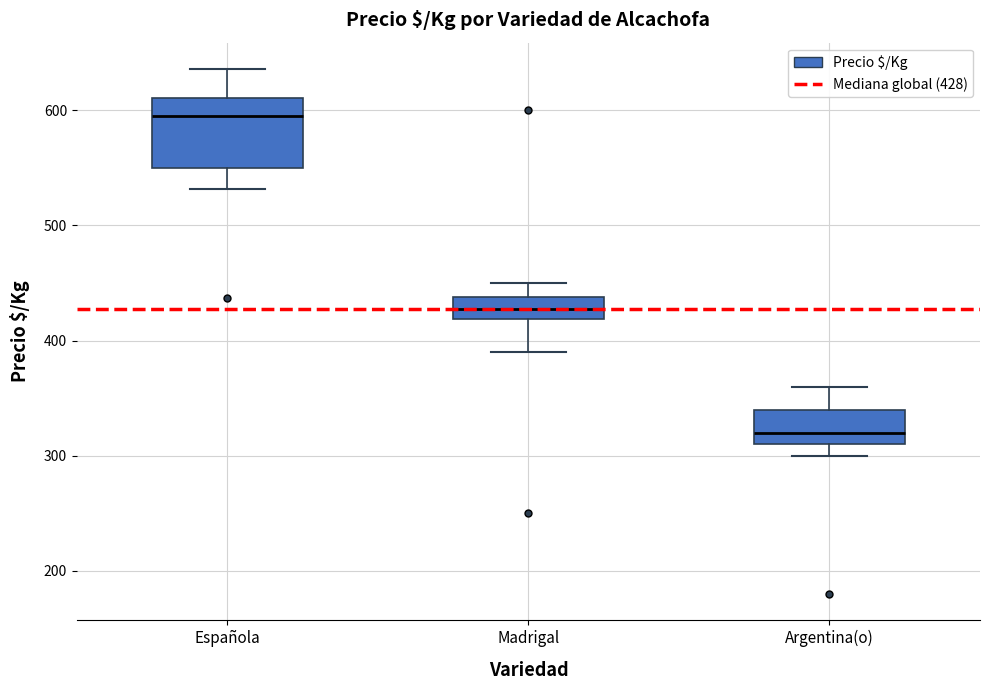

Where is the lower edge of the box for Madrigal on the y-axis? The values are not printed on the chart, so give them approximately, as read against the axis.

420